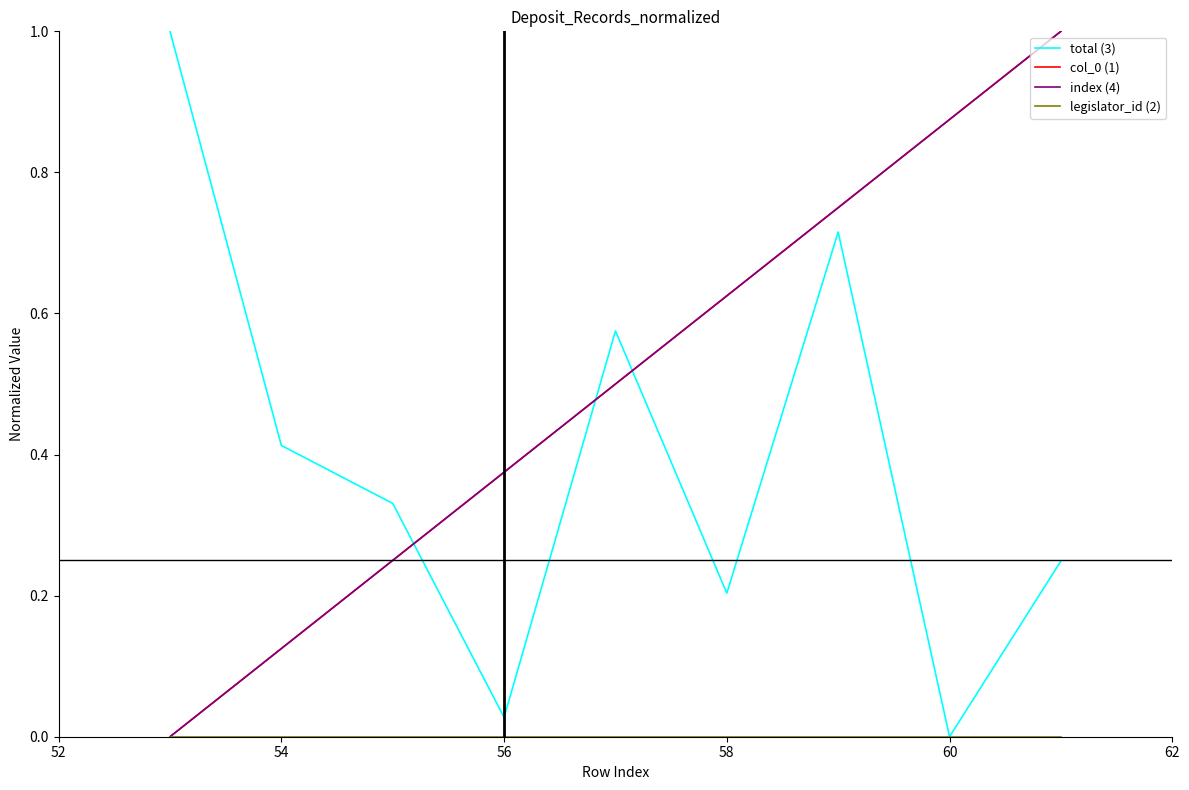

Is this an area chart (filled region under the line)?

No